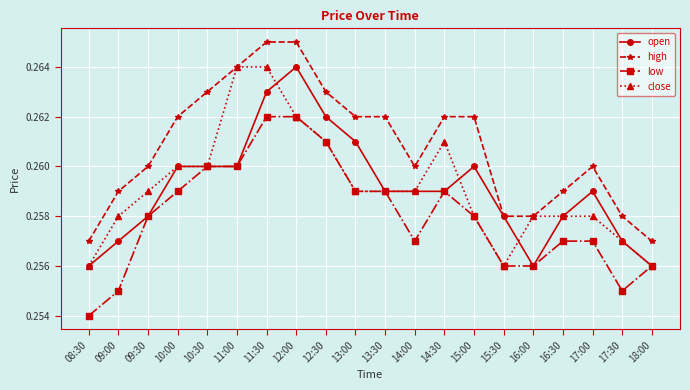

How many high values are between 0 and 1?

20